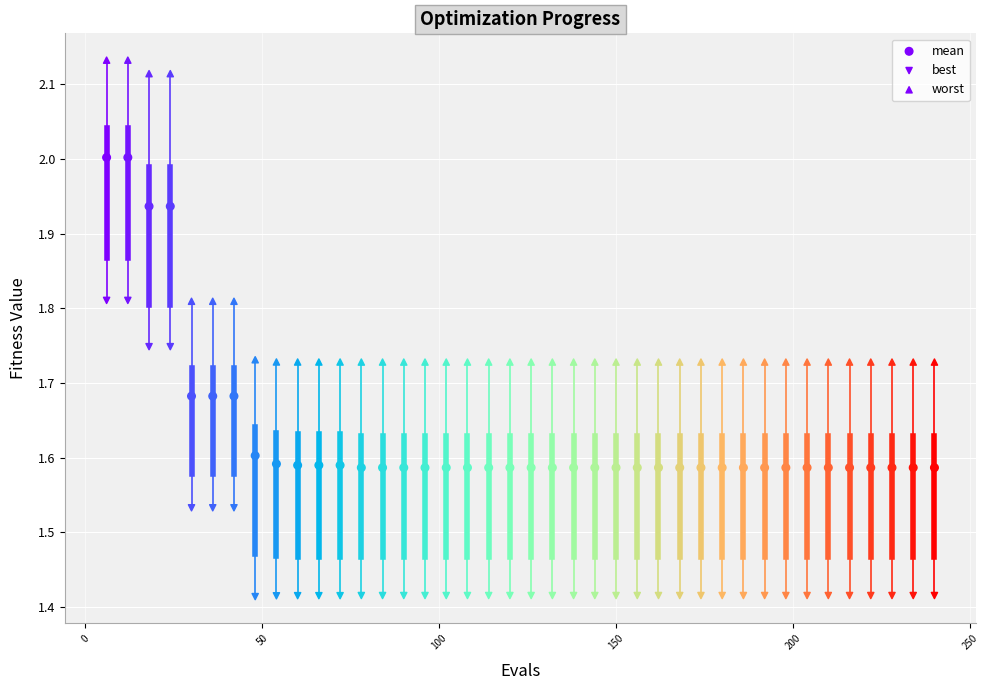

Count the number of points in this scatter plot.

120